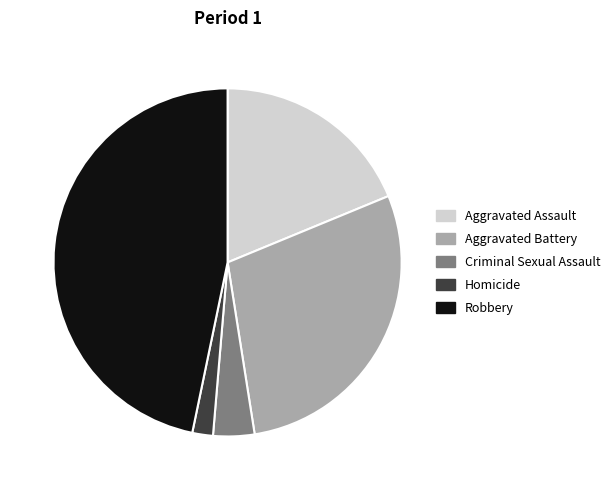

Between Aggravated Assault and Criminal Sexual Assault, which is larger?

Aggravated Assault